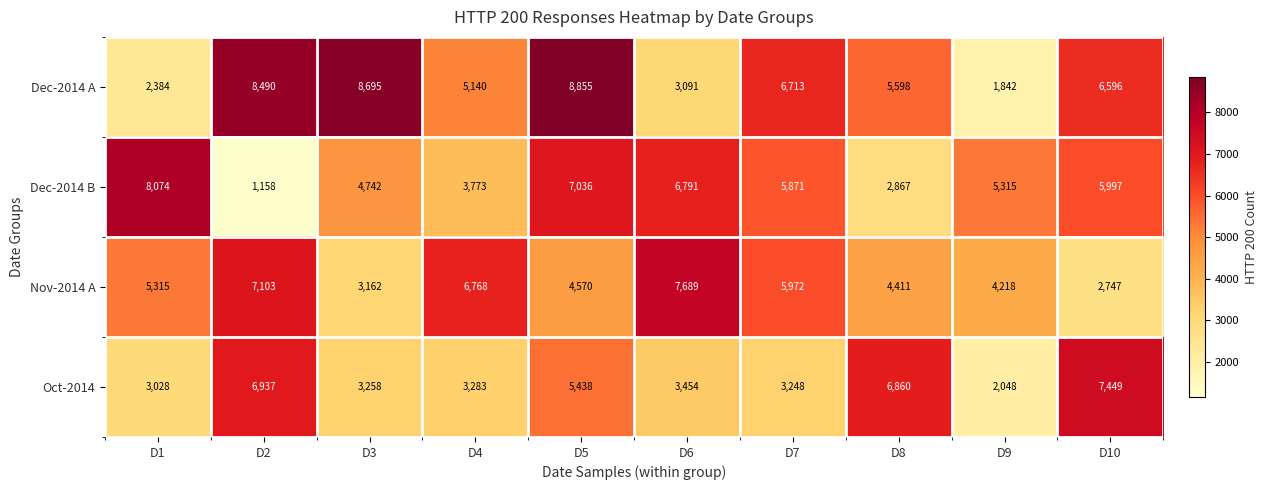

Which series has the widest spread of values?

Dec-2014 A